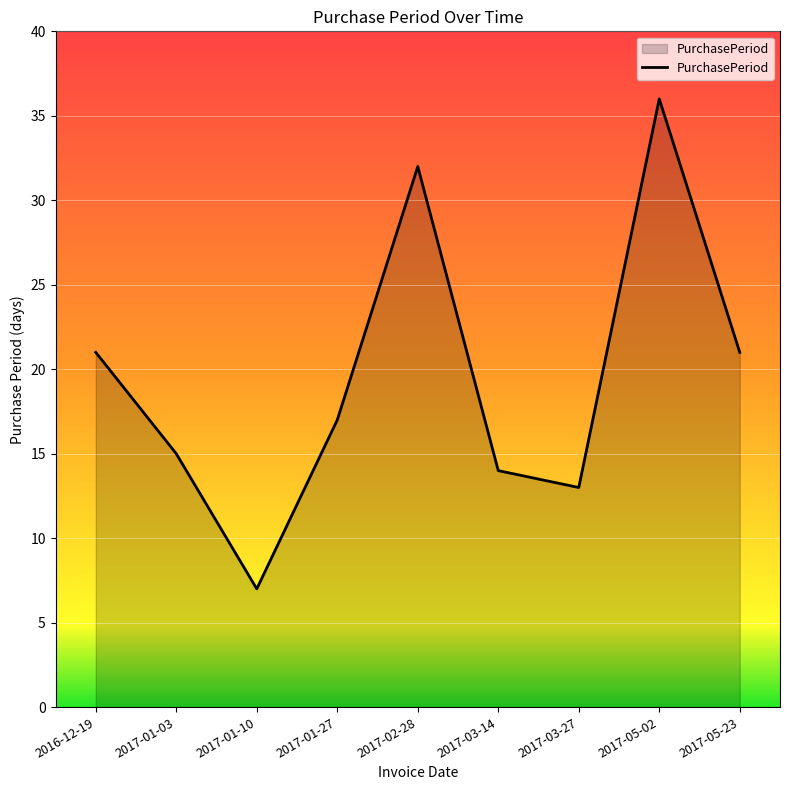

What position from the right is 2016-12-19?

9